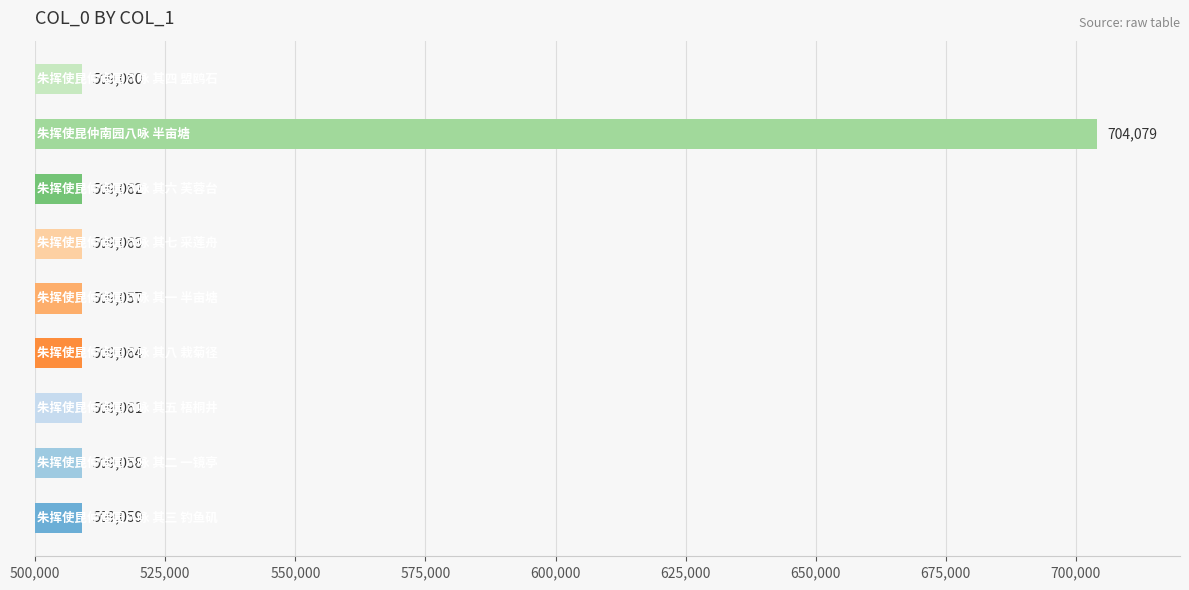

What is the maximum value shown in the chart?

704079